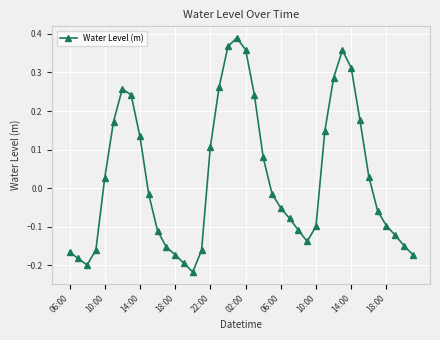

How many series are shown in this chart?

1